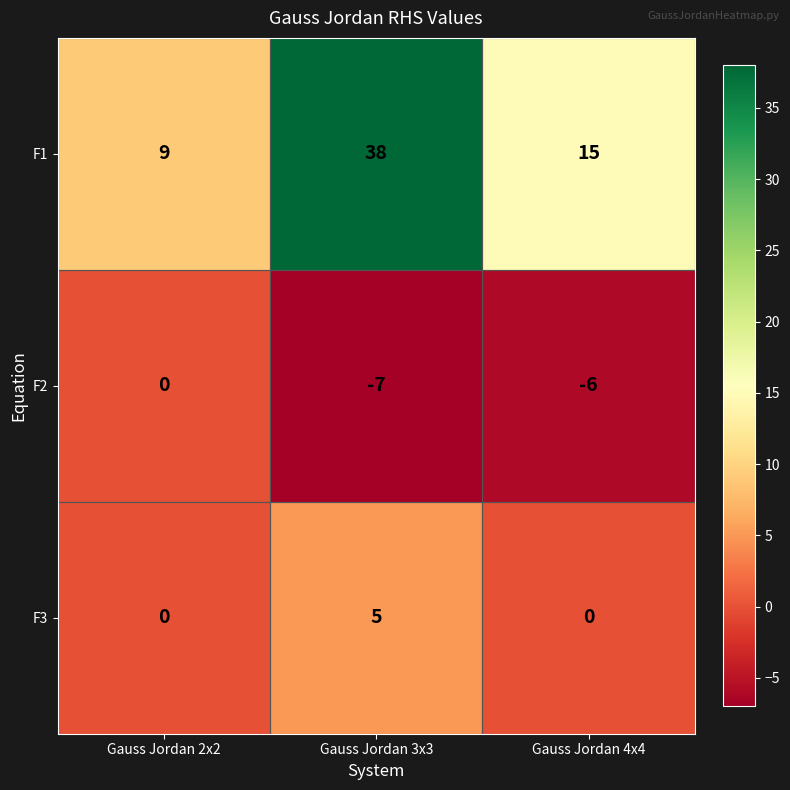

Is it true that F2 equals 0 at Gauss Jordan 2x2?

True